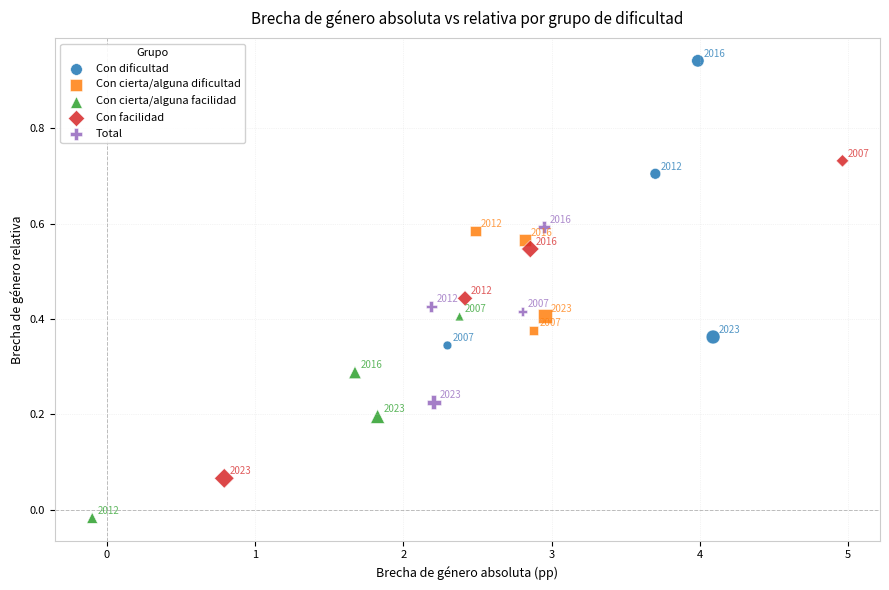

Which series has the widest spread of Y values?

Con facilidad